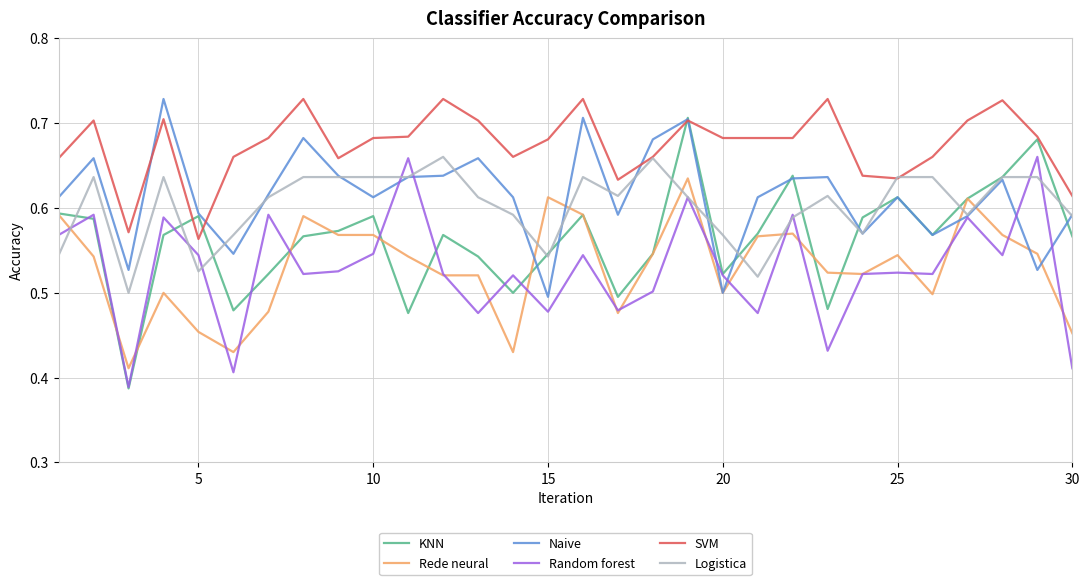

Which series has the widest spread of values?

KNN